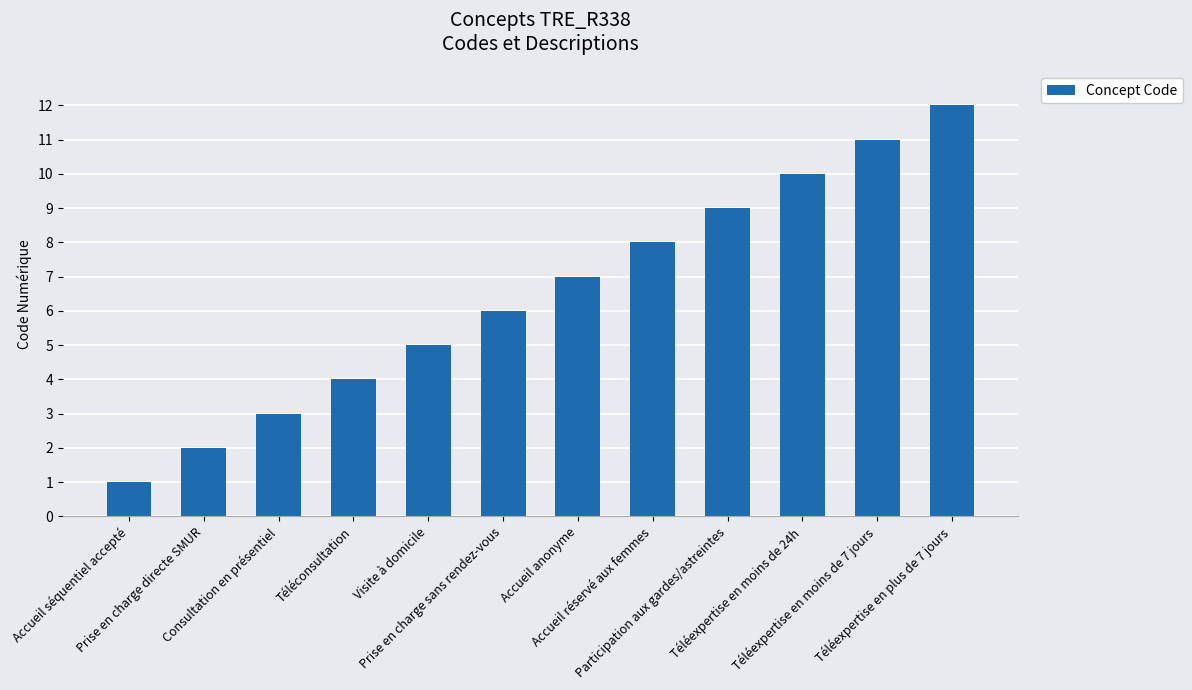

At which category does the chart reach its peak across all series?

Téléexpertise en plus de 7 jours